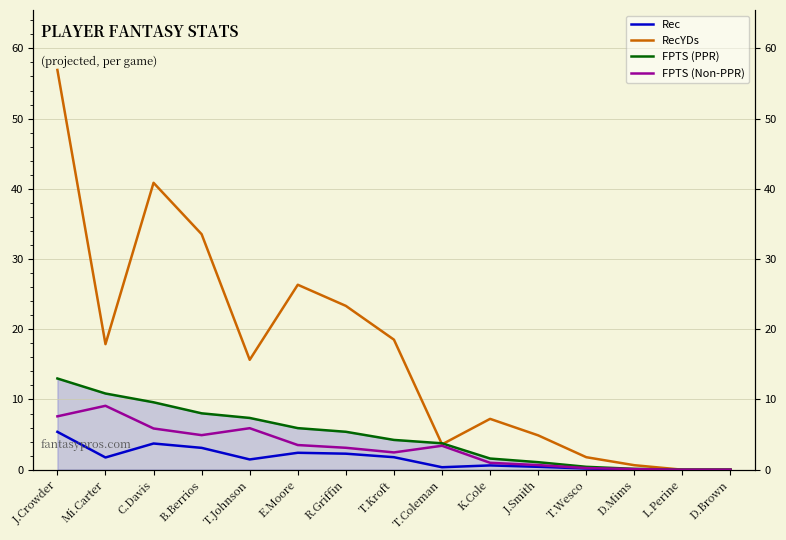

How many interior local valleys does the RecYDs series have?

3